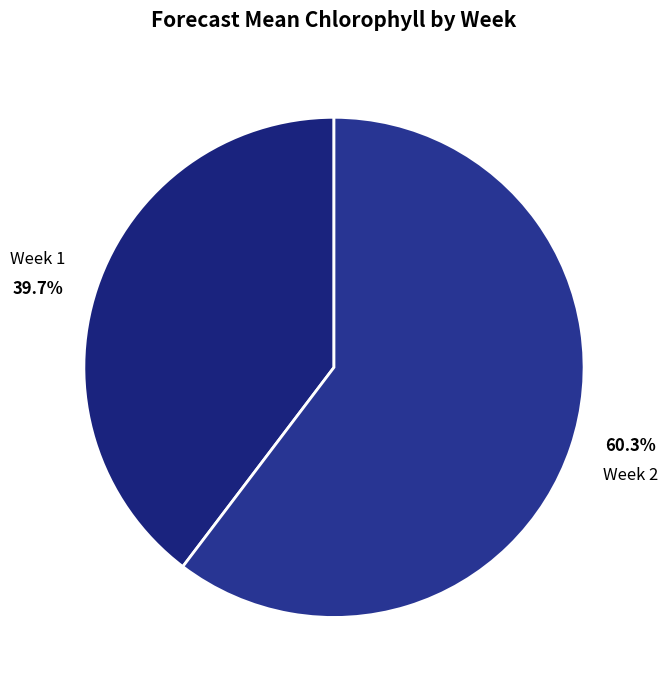

What is the largest slice in the pie chart?

Week 2